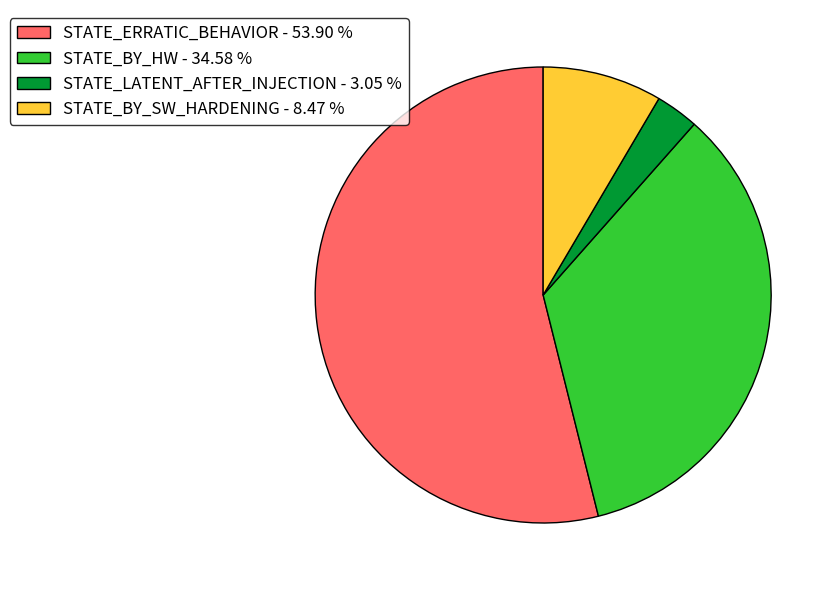

Is the sum of STATE_ERRATIC_BEHAVIOR - 53.90 % and STATE_LATENT_AFTER_INJECTION - 3.05 % greater than half?

Yes